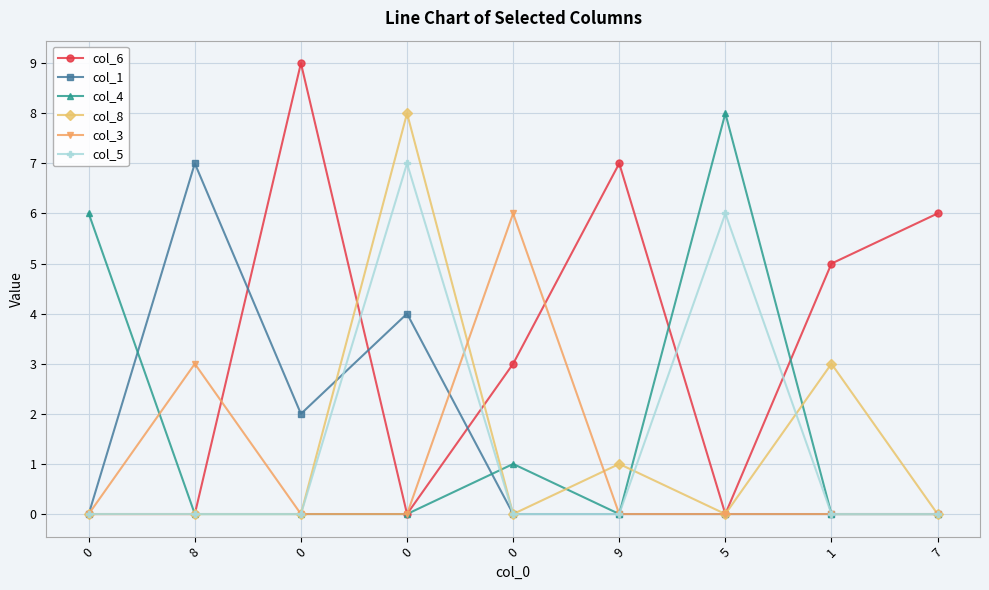

After their last crossing, which series has the higher values: col_1 or col_5?

col_5